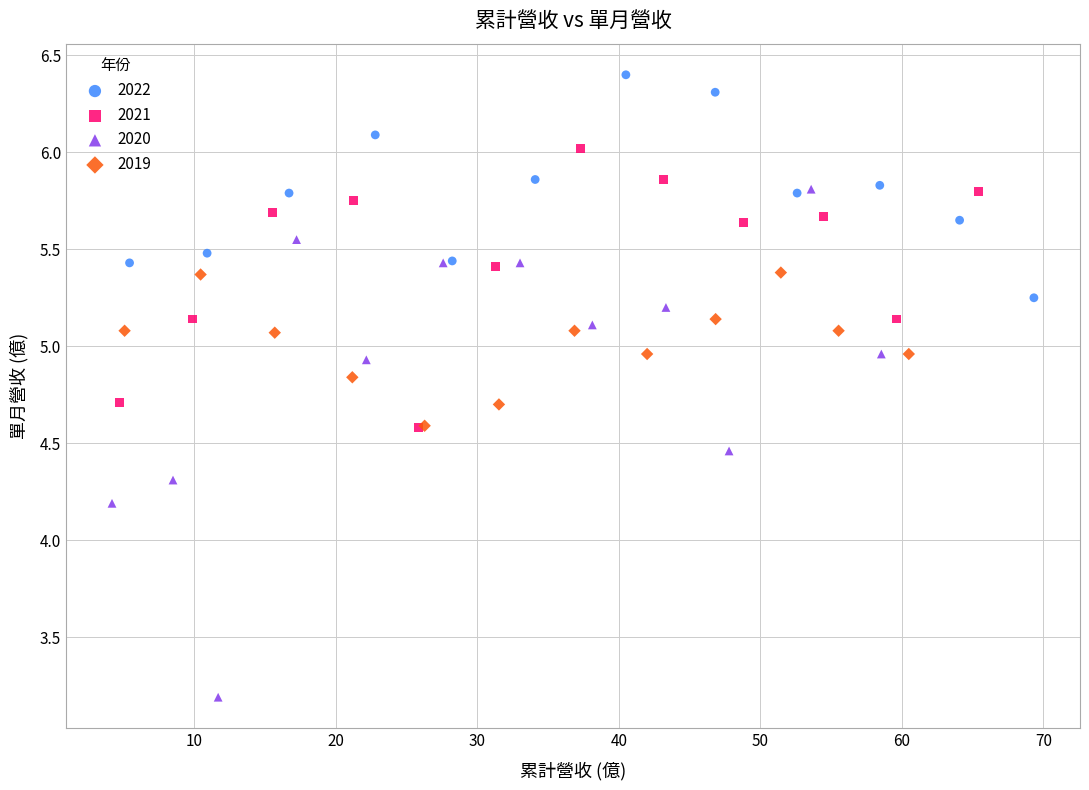

Which series has the largest Y range (max minus min)?

2020